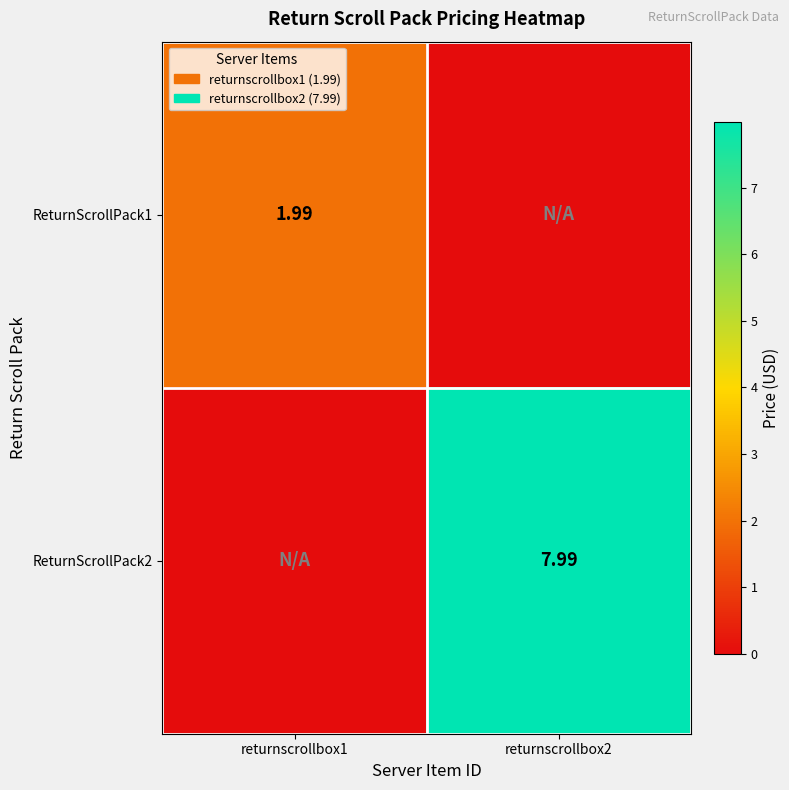

Is the value of ReturnScrollPack2 at returnscrollbox2 greater than the value of ReturnScrollPack1 at returnscrollbox1?

Yes